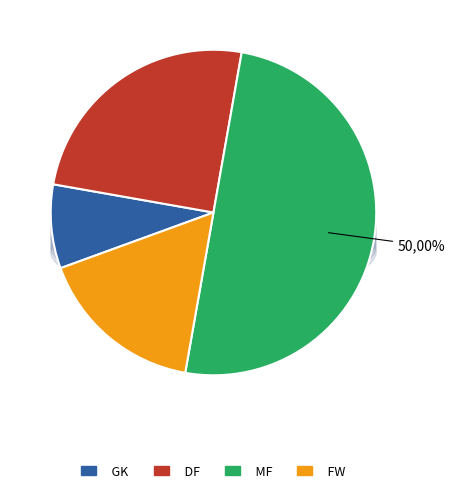

What percentage is NOT represented by GK?

91.7%